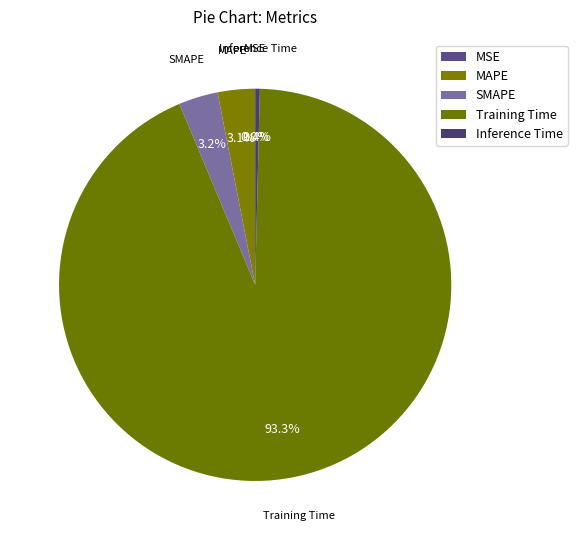

What percentage is NOT represented by Training Time?

6.7%